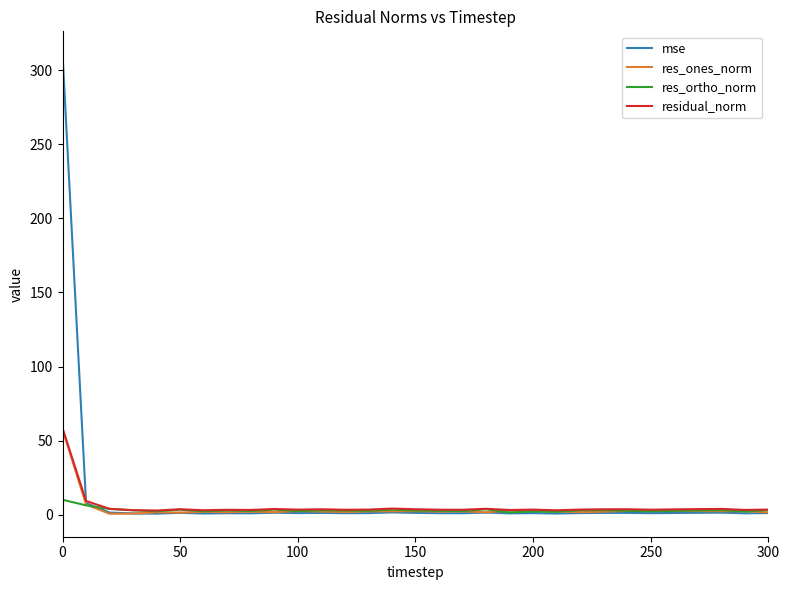

What is the highest value of the mse series?

310.7